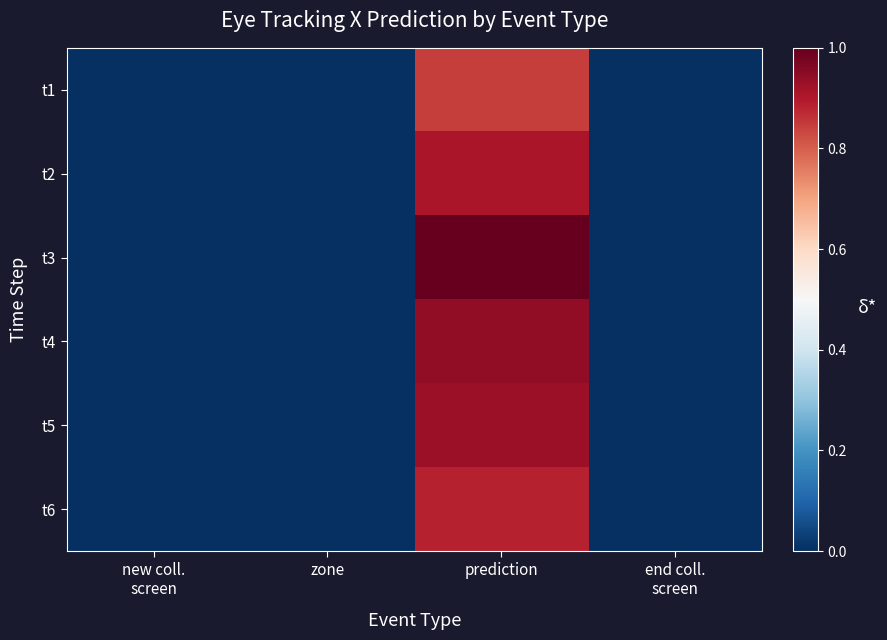

Reading left to right, extract all data points from this chart.

t1: new coll.
screen=0.0	zone=0.0	prediction=0.8	end coll.
screen=0.0
t2: new coll.
screen=0.0	zone=0.0	prediction=0.9	end coll.
screen=0.0
t3: new coll.
screen=0.0	zone=0.0	prediction=1.0	end coll.
screen=0.0
t4: new coll.
screen=0.0	zone=0.0	prediction=0.9	end coll.
screen=0.0
t5: new coll.
screen=0.0	zone=0.0	prediction=0.9	end coll.
screen=0.0
t6: new coll.
screen=0.0	zone=0.0	prediction=0.9	end coll.
screen=0.0